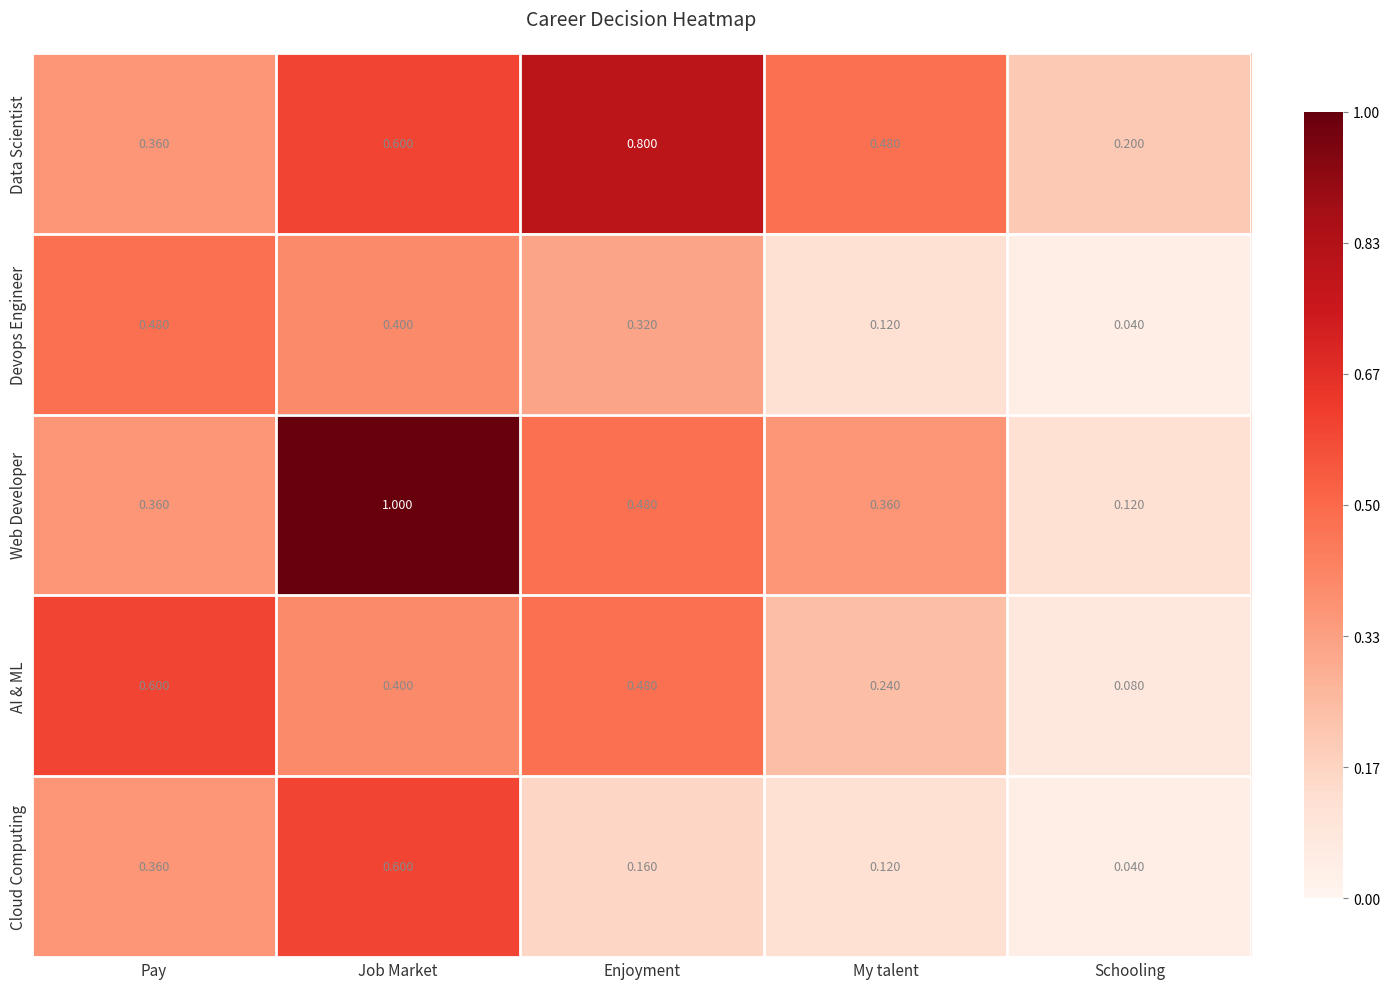

Where is Cloud Computing nearest to the value 0?

Schooling